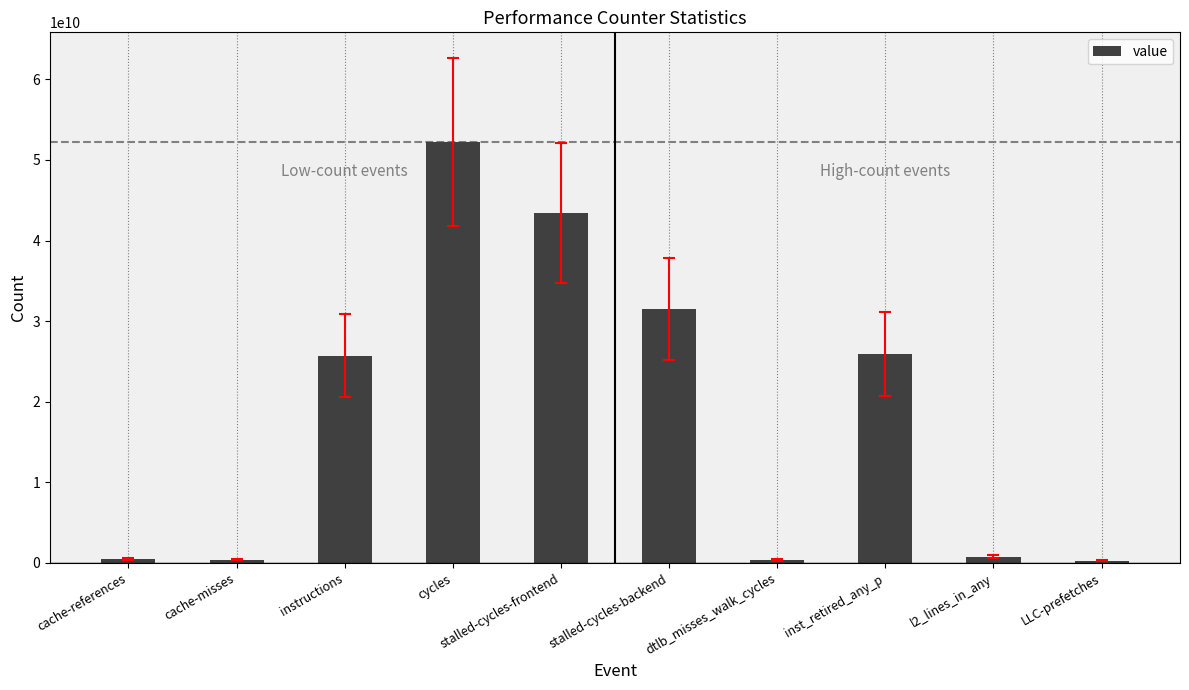

The value at cache-misses is 406881536. True or false?

True